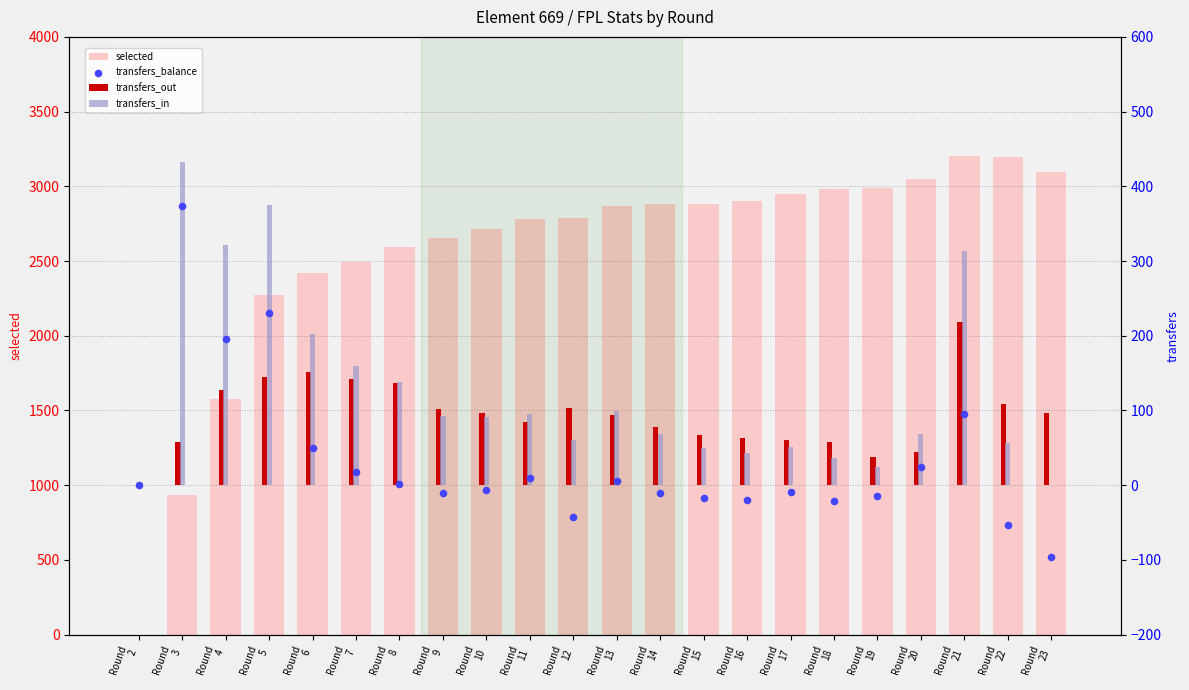

What are all the series names shown in the legend?

selected, transfers_out, transfers_in, transfers_balance